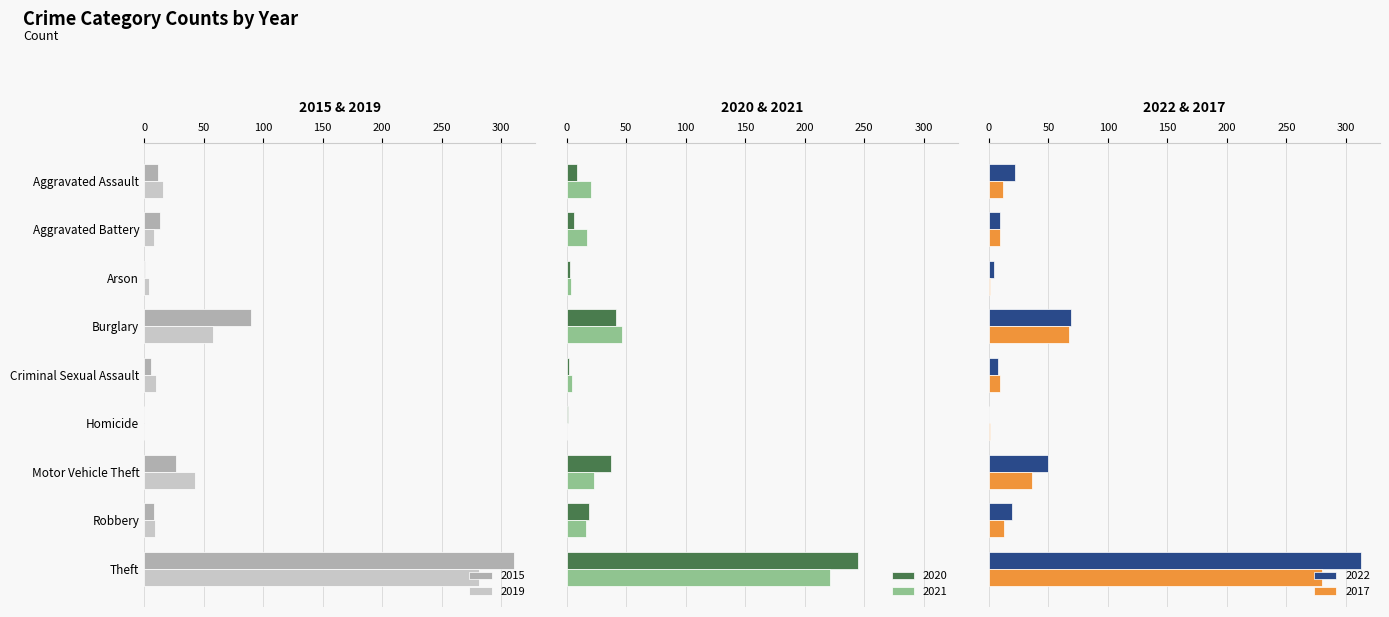

What is the value of the 2021 bar at the 1st from the left?

21